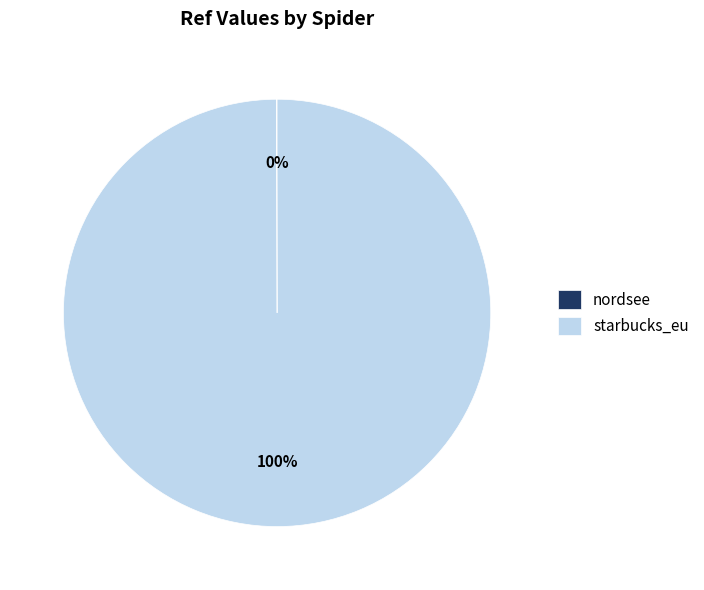

Which slice is the largest?

starbucks_eu